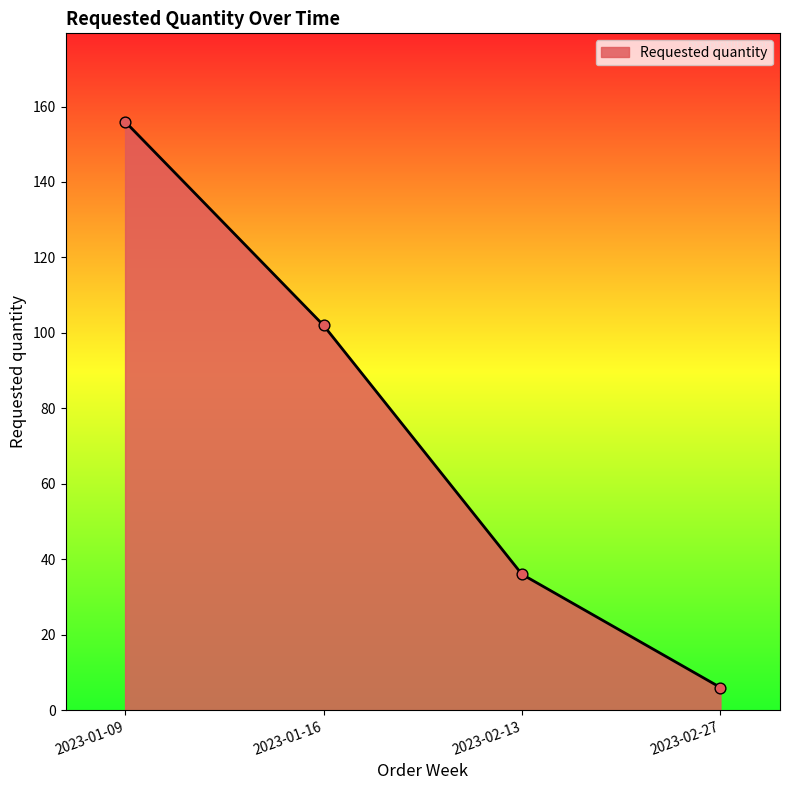

What is the ratio of the value at 2023-01-09 to the value at 2023-02-13?

4.3